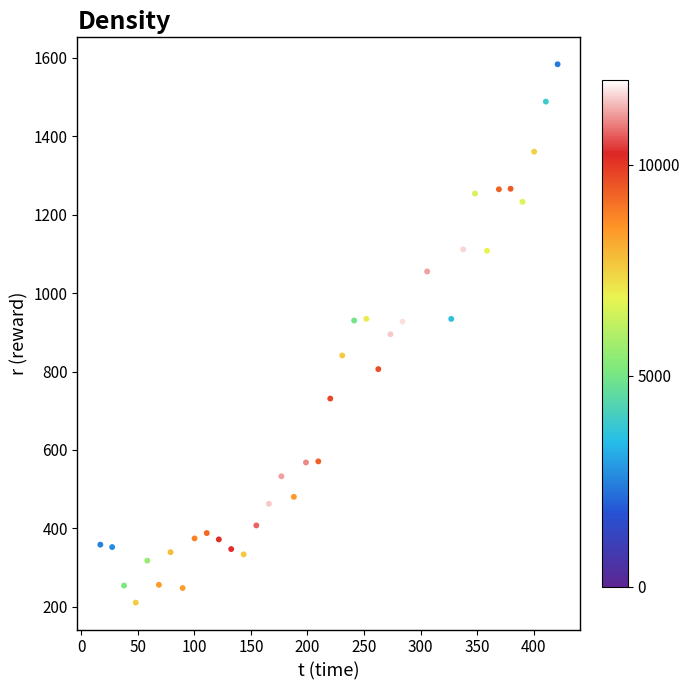

What is the range of Y values (max minus min)?

1372.7